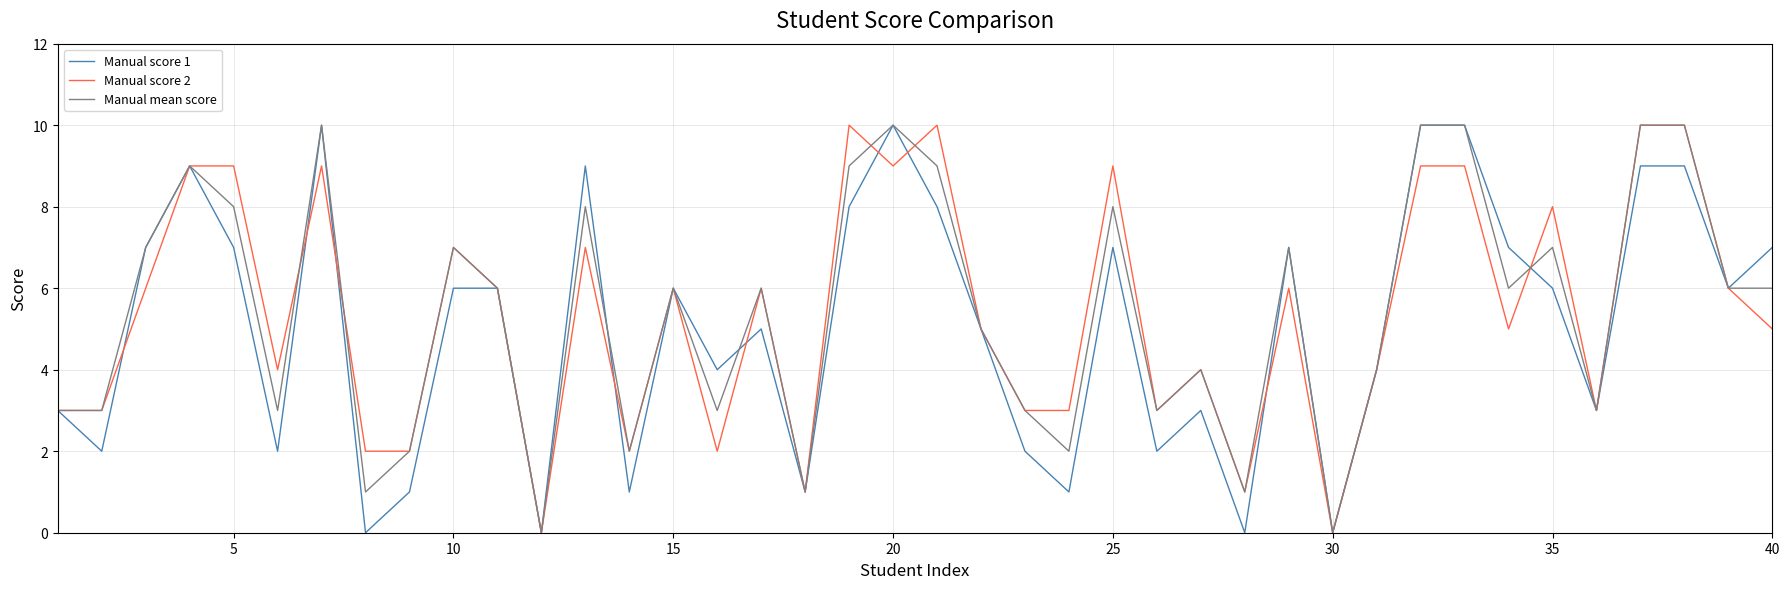

What is the maximum value shown in the chart?

10